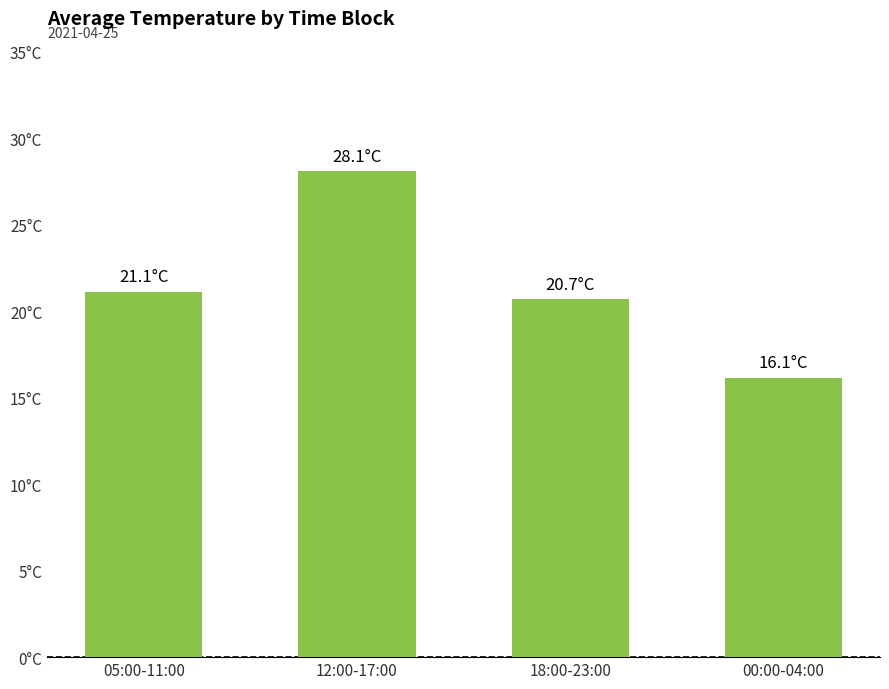

The value at 05:00-11:00 is 36.2. True or false?

False